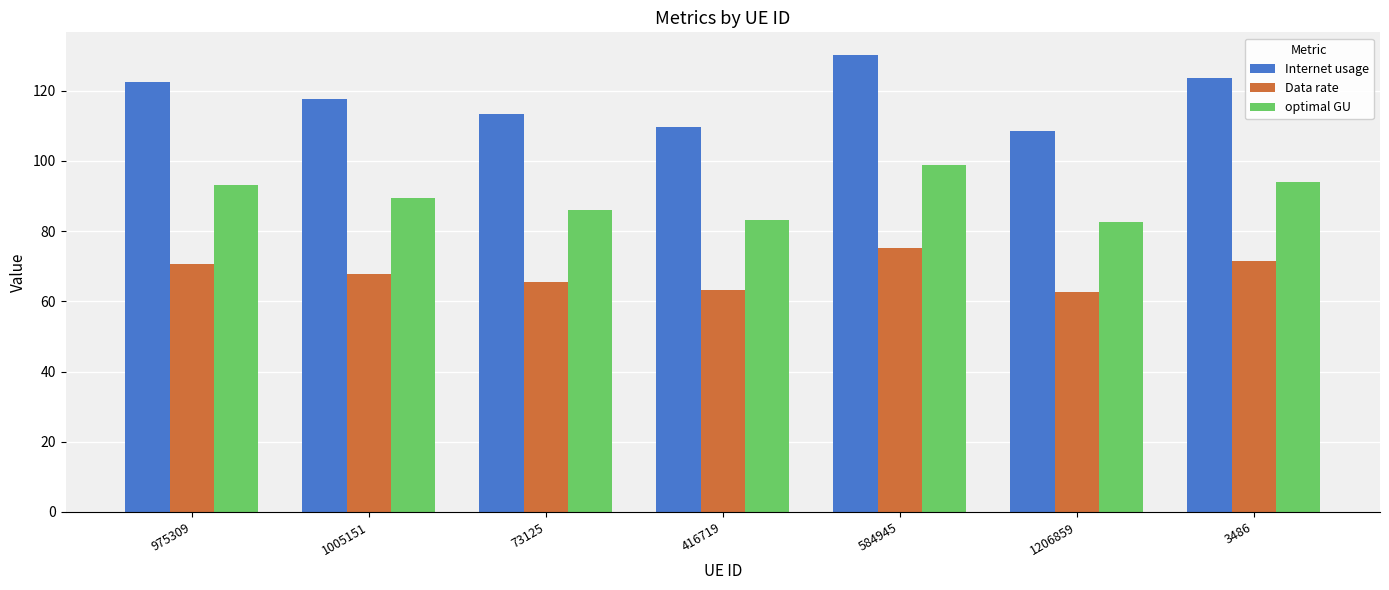

The value of Internet usage at 1005151 is 117.6. True or false?

True